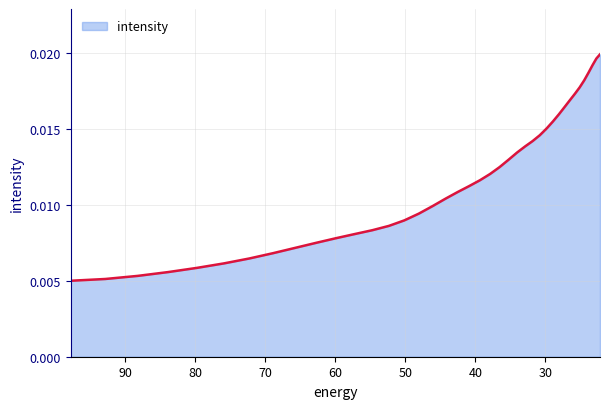

How many lines are shown in the chart?

1